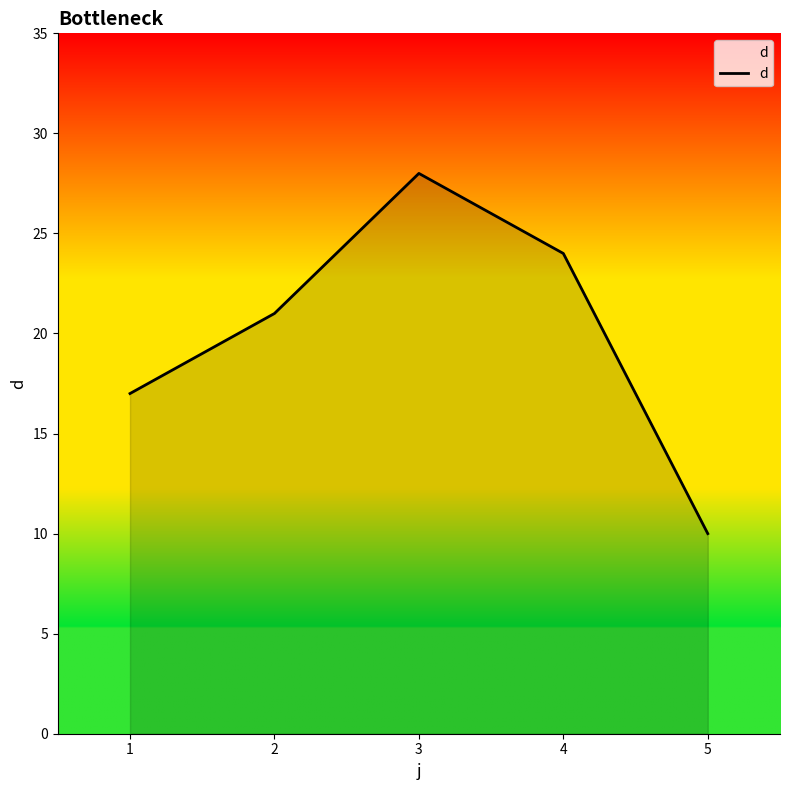

Which has a higher value, 1 or 3?

3